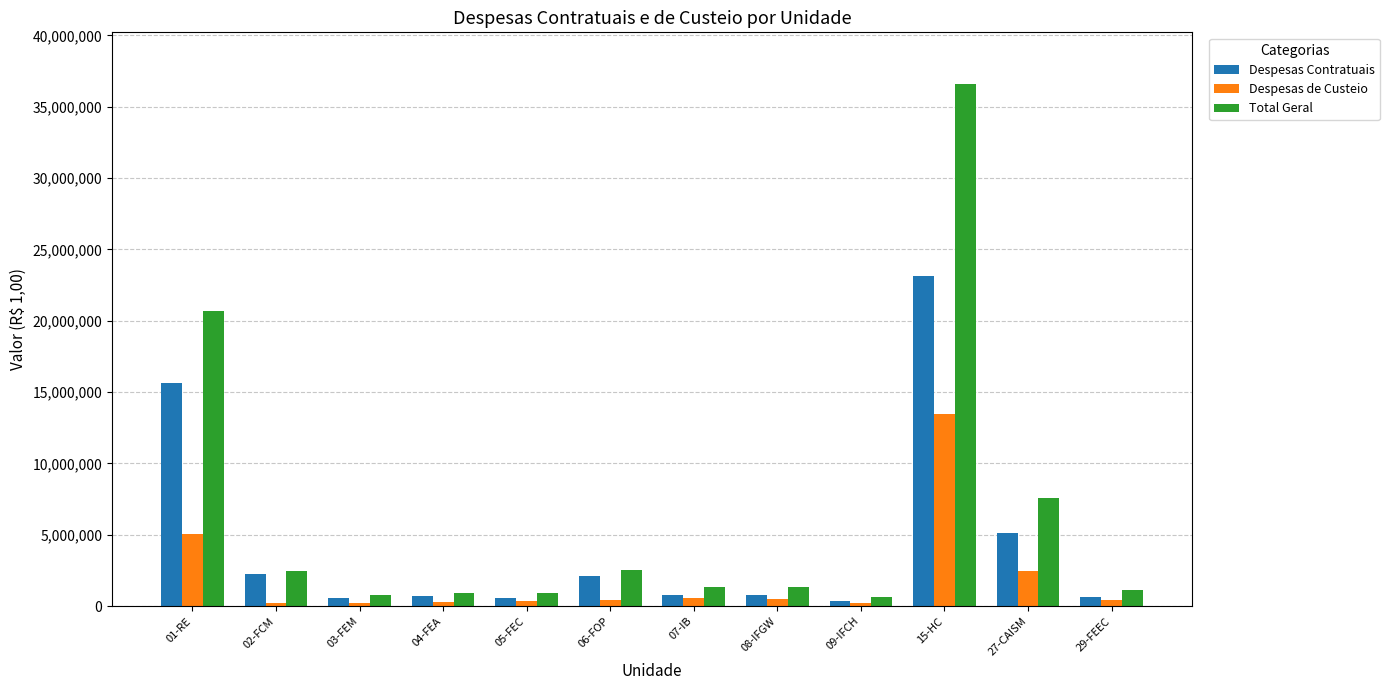

The Despesas Contratuais series shows 594619 at 03-FEM. True or false?

True